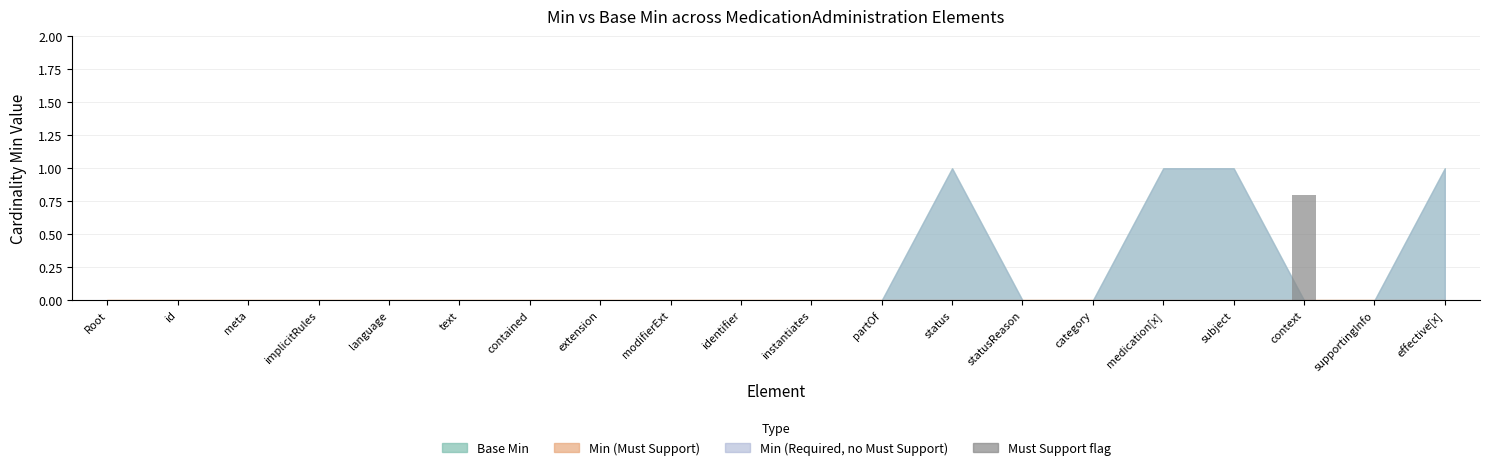

The value at instantiates is 0.0. True or false?

True